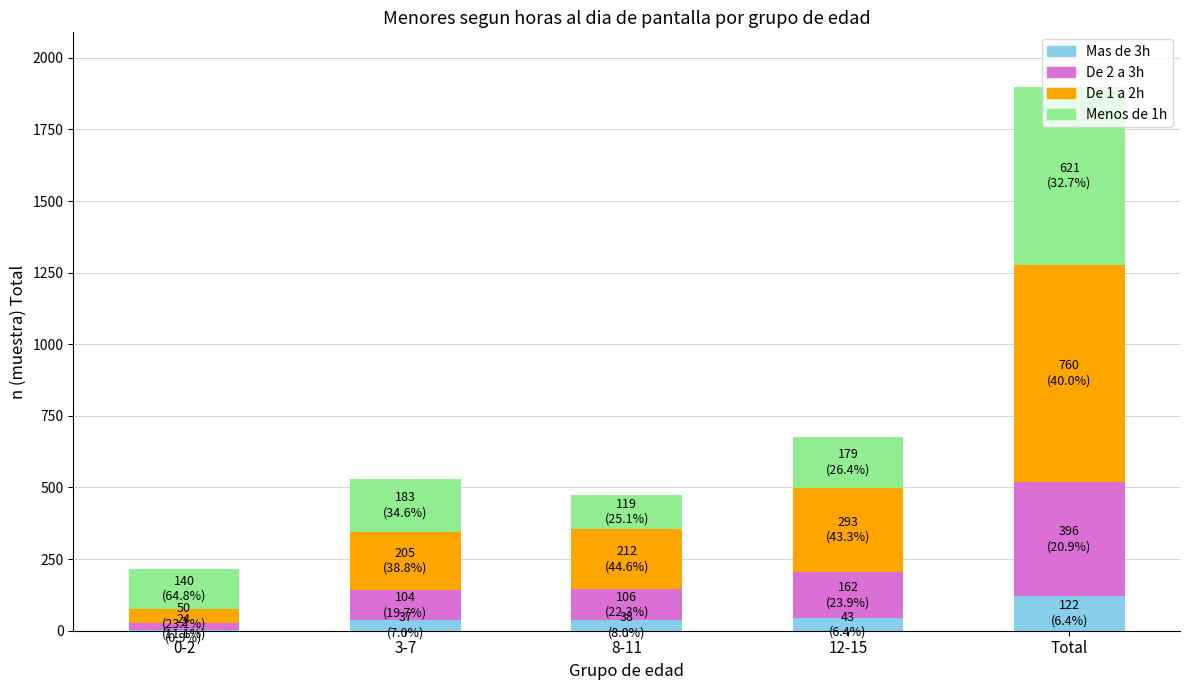

At which category is the sum across all series the highest?

Total